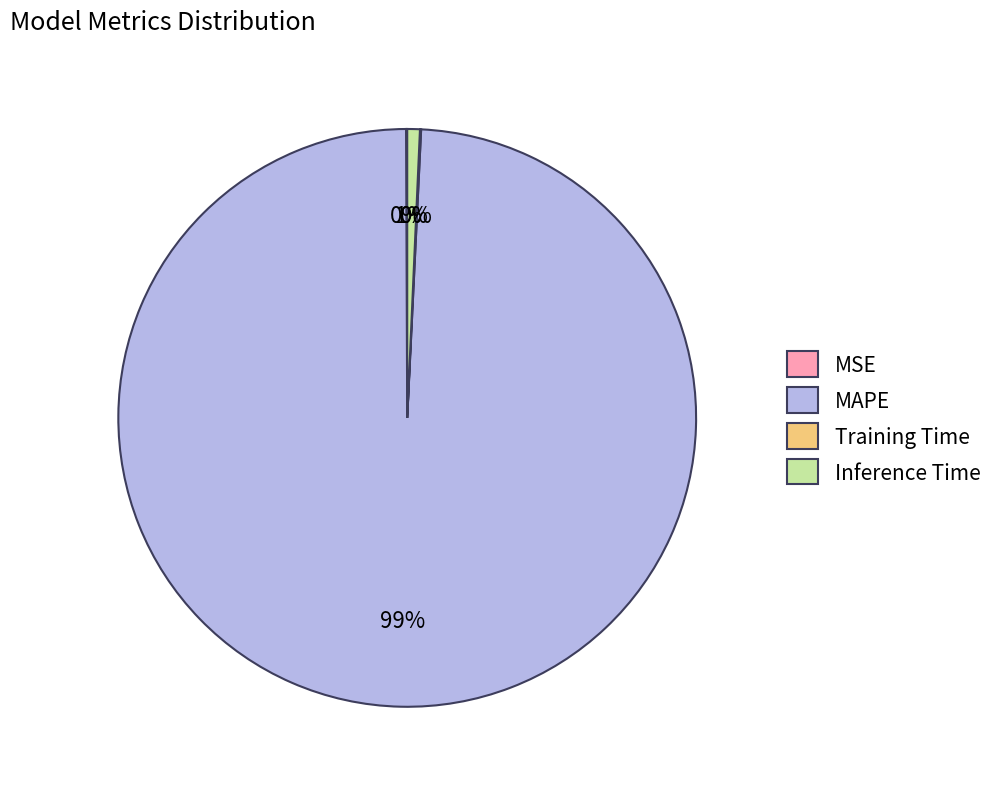

Is there any slice that represents more than half of the pie?

Yes